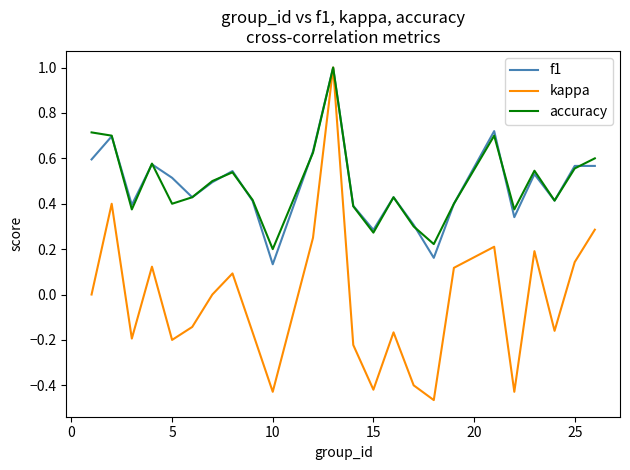

Which series has the widest spread of values?

kappa